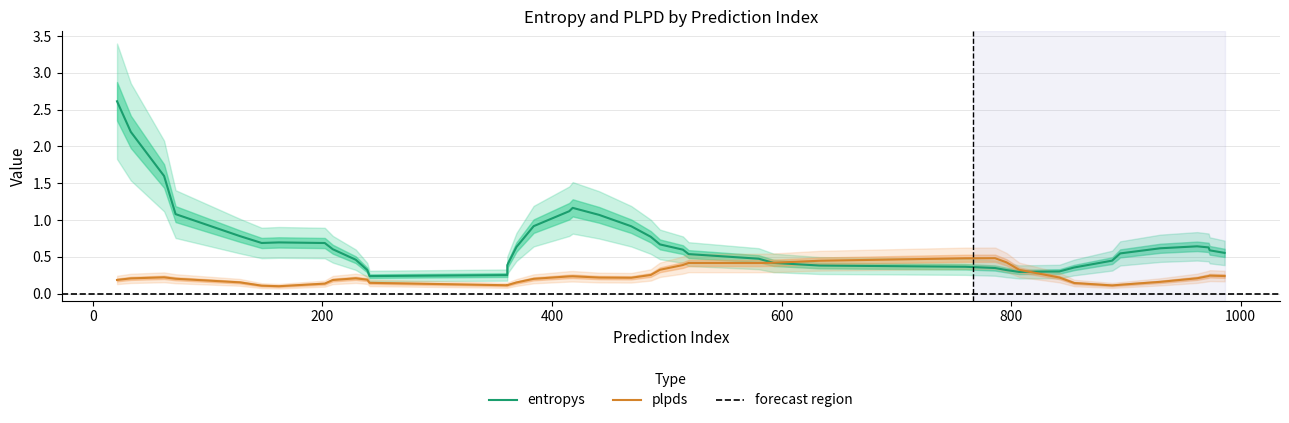

At how many categories does at least one series exceed 1?

7